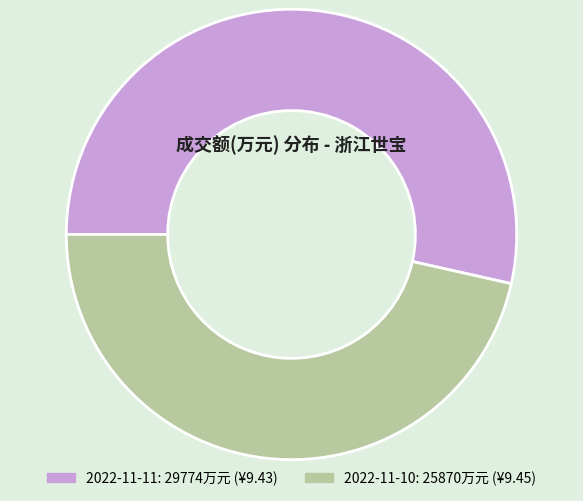

Which slice is the smallest?

2022-11-10